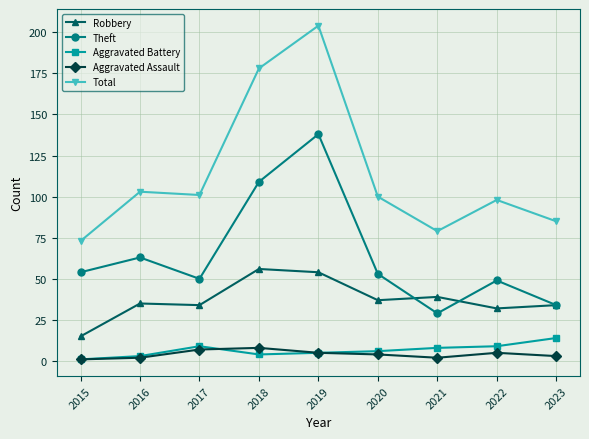

At which label does Aggravated Battery first exceed 6?

2017